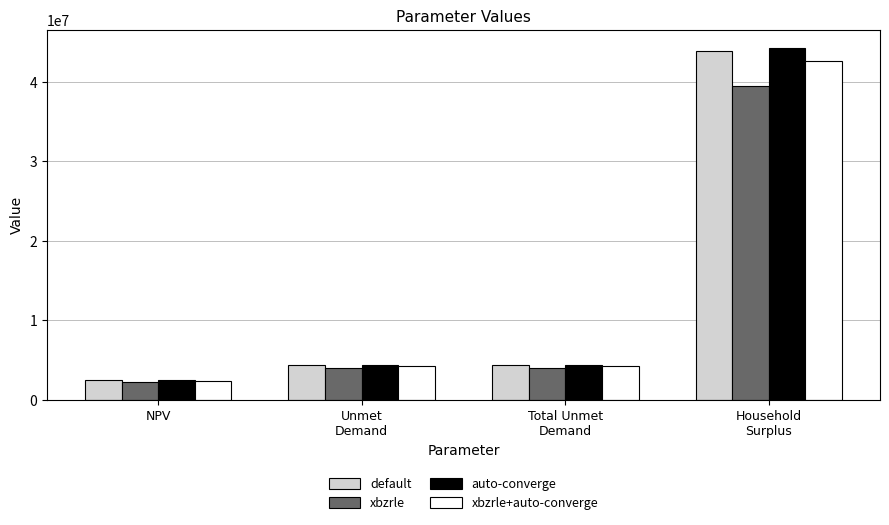

Rank the series by their maximum value, from lowest to highest.

xbzrle, xbzrle+auto-converge, default, auto-converge